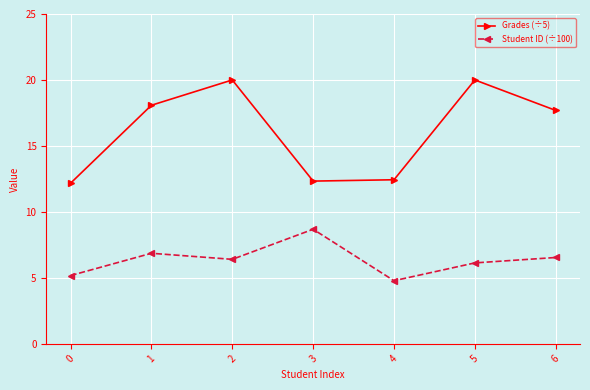

The Grades (÷5) series shows 20.0 at 5. True or false?

True